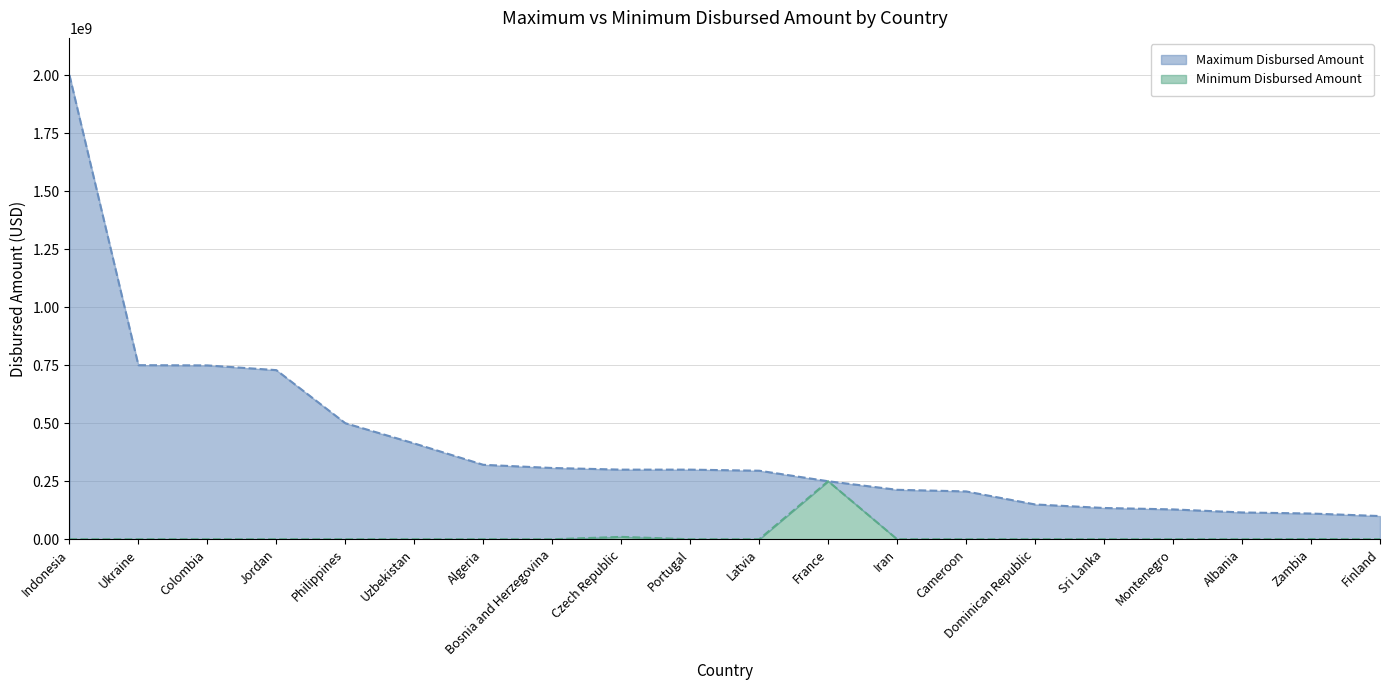

What position from the left is Jordan?

4